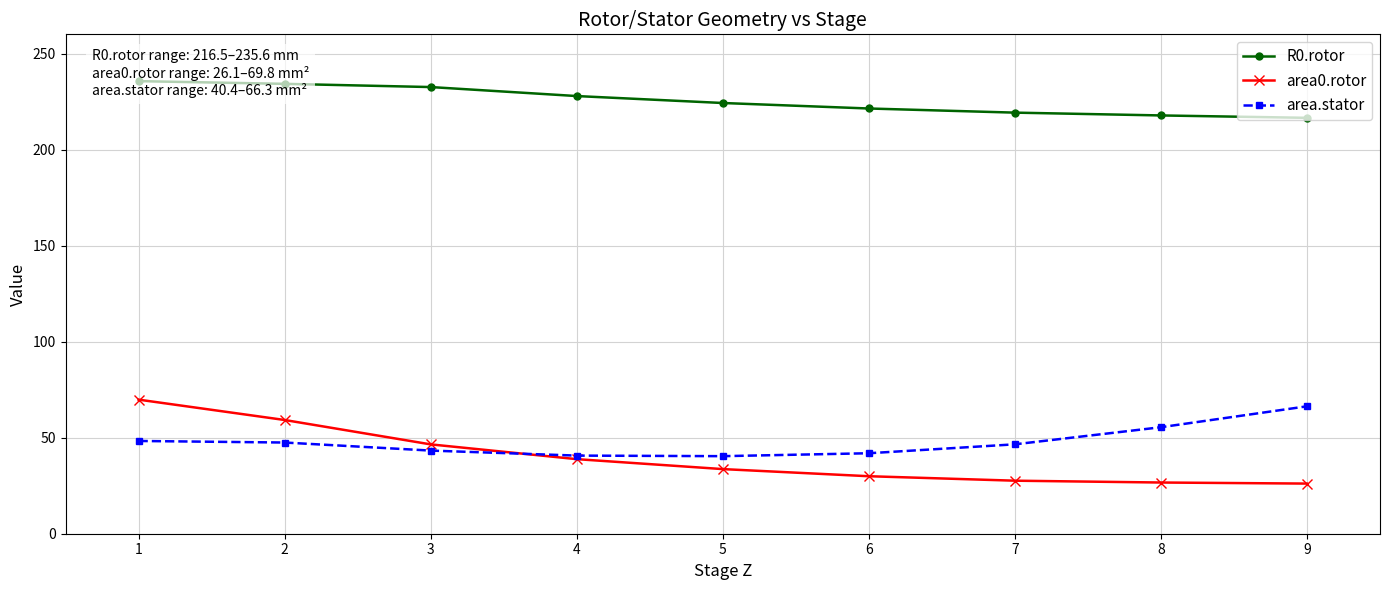

Reading right to left, list all the values displayed in this chart.

R0.rotor: 9=216.5	8=217.8	7=219.2	6=221.4	5=224.2	4=227.9	3=232.6	2=234.2	1=235.6
area0.rotor: 9=26.1	8=26.7	7=27.6	6=29.9	5=33.6	4=38.8	3=46.5	2=59.2	1=69.8
area.stator: 9=66.3	8=55.4	7=46.5	6=41.9	5=40.4	4=40.7	3=43.3	2=47.5	1=48.3